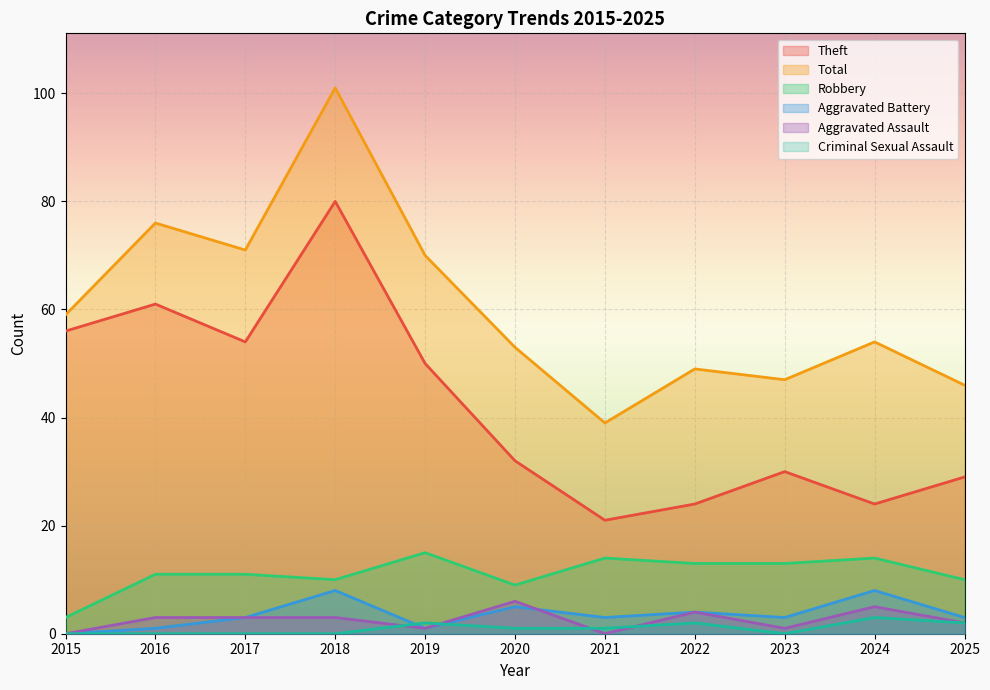

How many lines are shown in the chart?

6